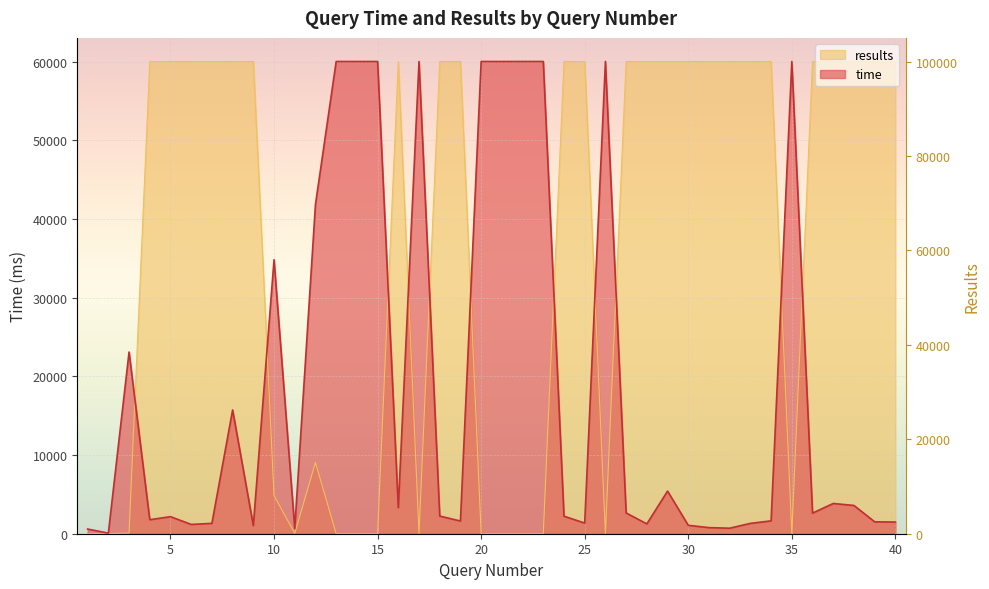

How many positive values does the results series have?

30